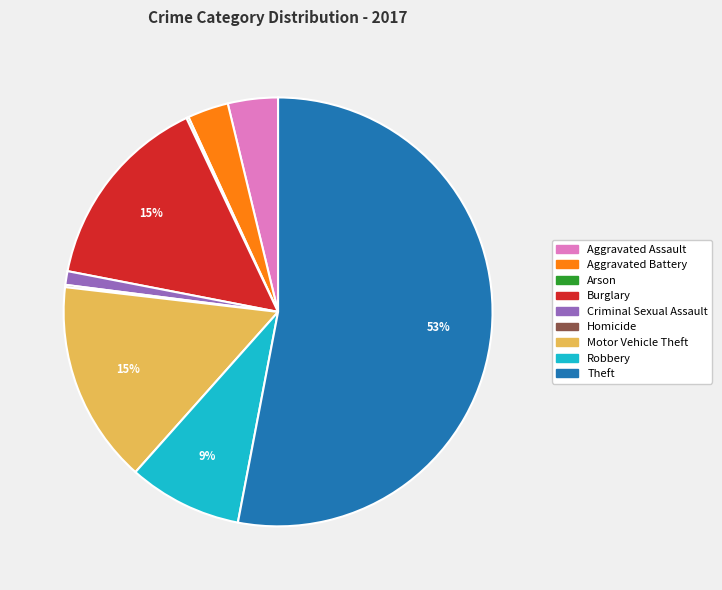

Combined, do Robbery and Theft account for over 50%?

Yes